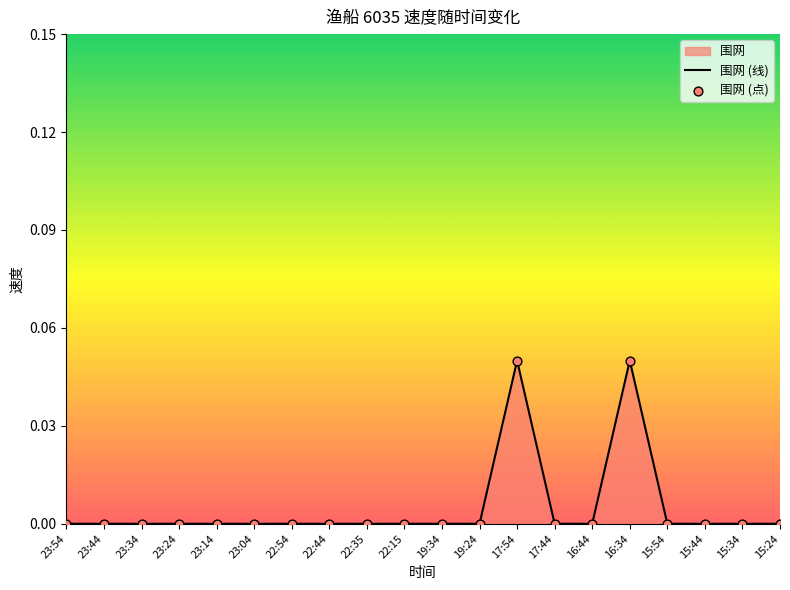

What position from the left is 17:44?

14